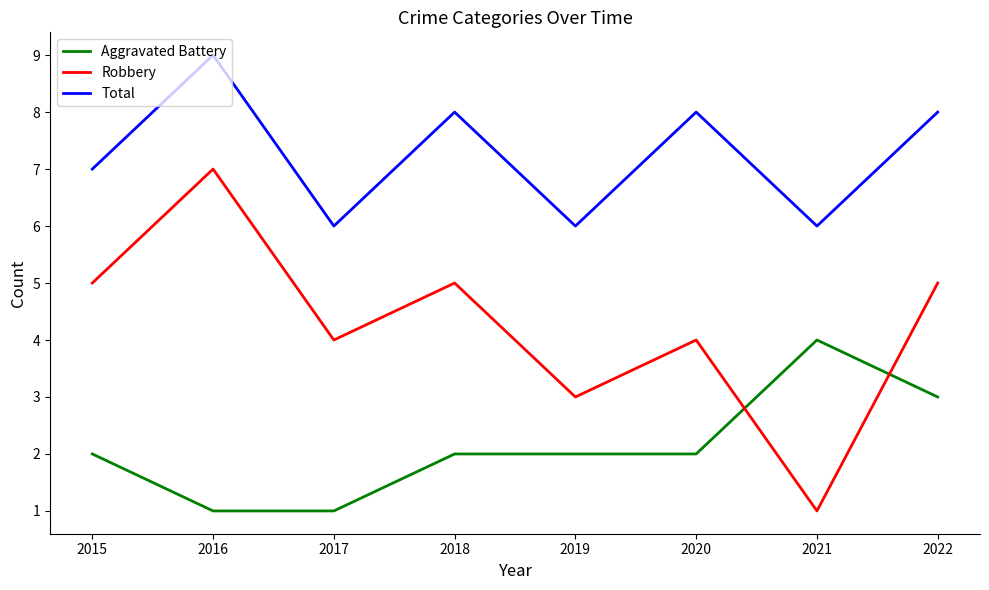

The value of Robbery at 2018 is 5. True or false?

True